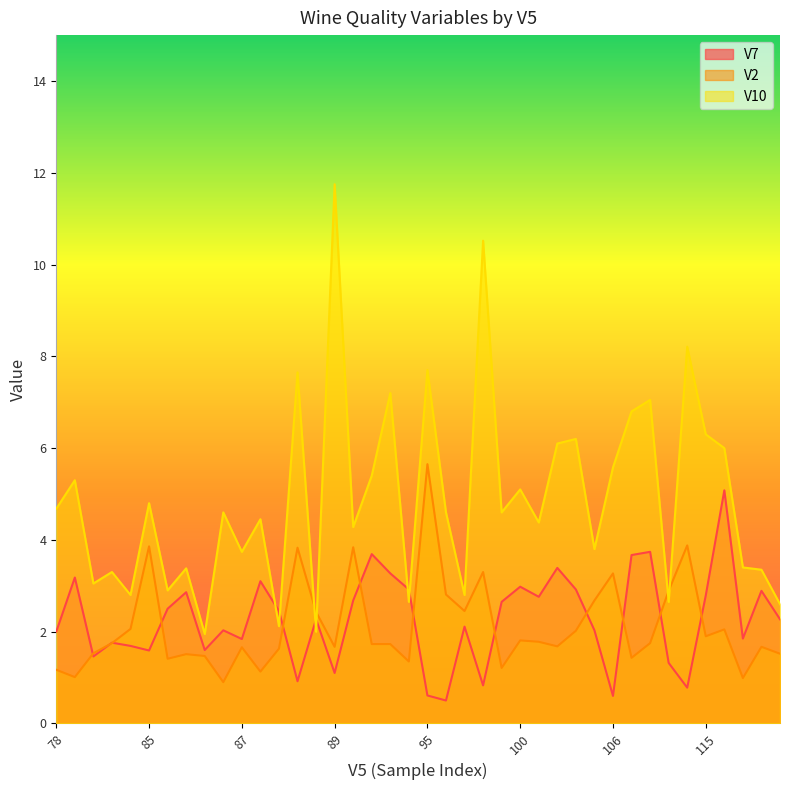

True or false: V10 and V7 cross at least once.

True